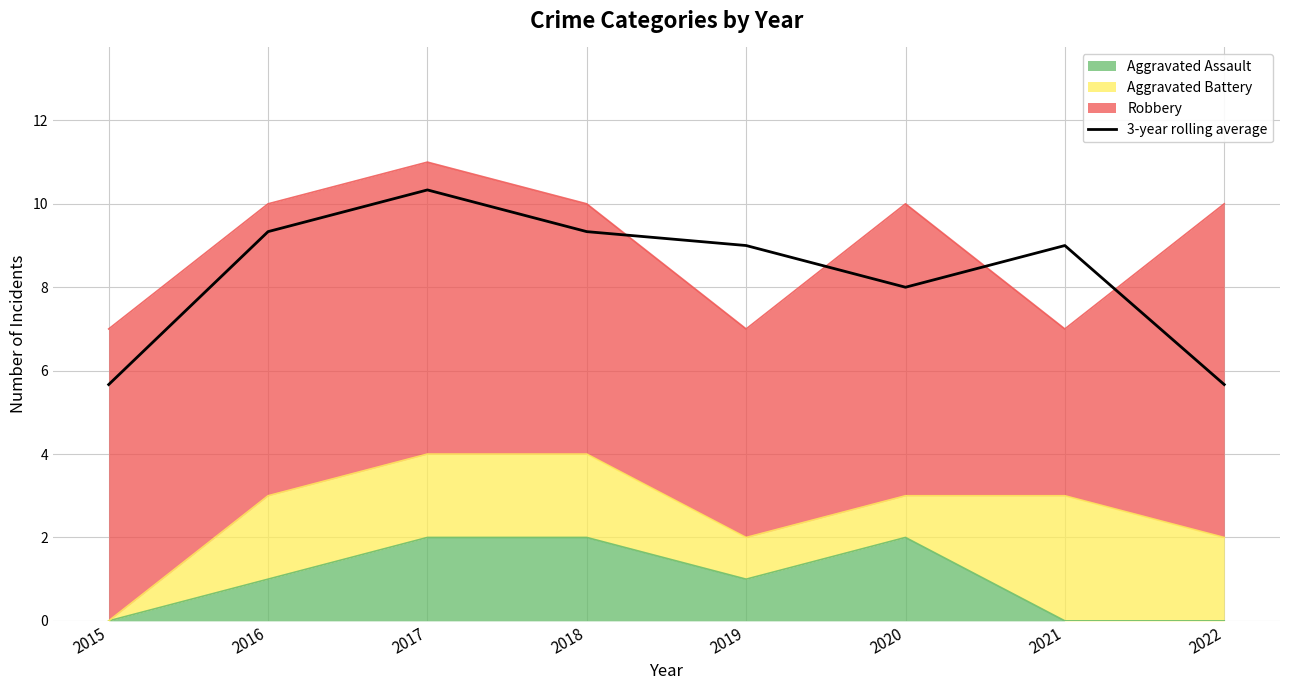

How many data points does each series have?

8